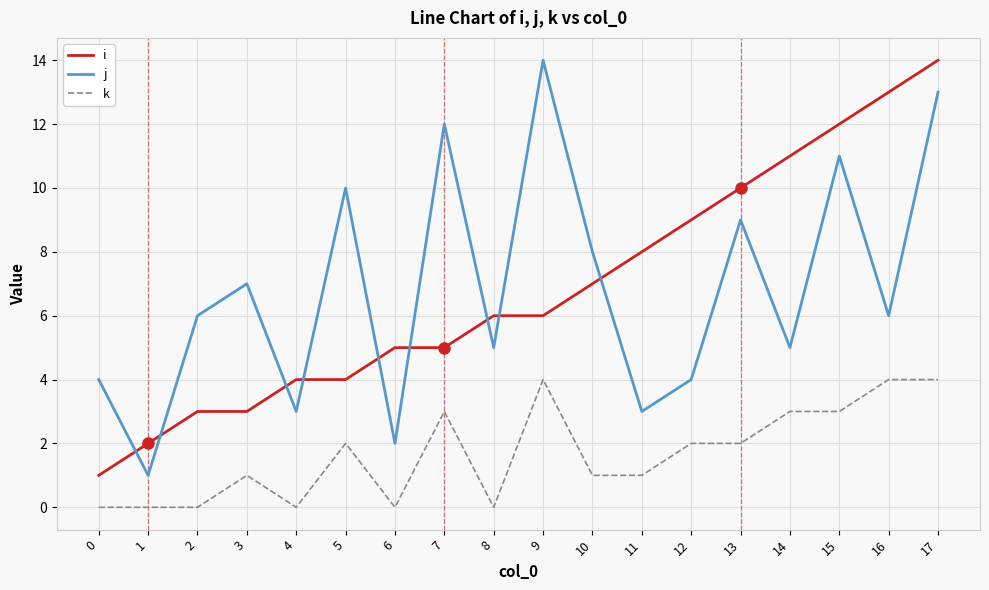

Reading left to right, list all the values displayed in this chart.

i: 1	2	3	3	4	4	5	5	6	6	7	8	9	10	11	12	13	14
j: 4	1	6	7	3	10	2	12	5	14	8	3	4	9	5	11	6	13
k: 0	0	0	1	0	2	0	3	0	4	1	1	2	2	3	3	4	4